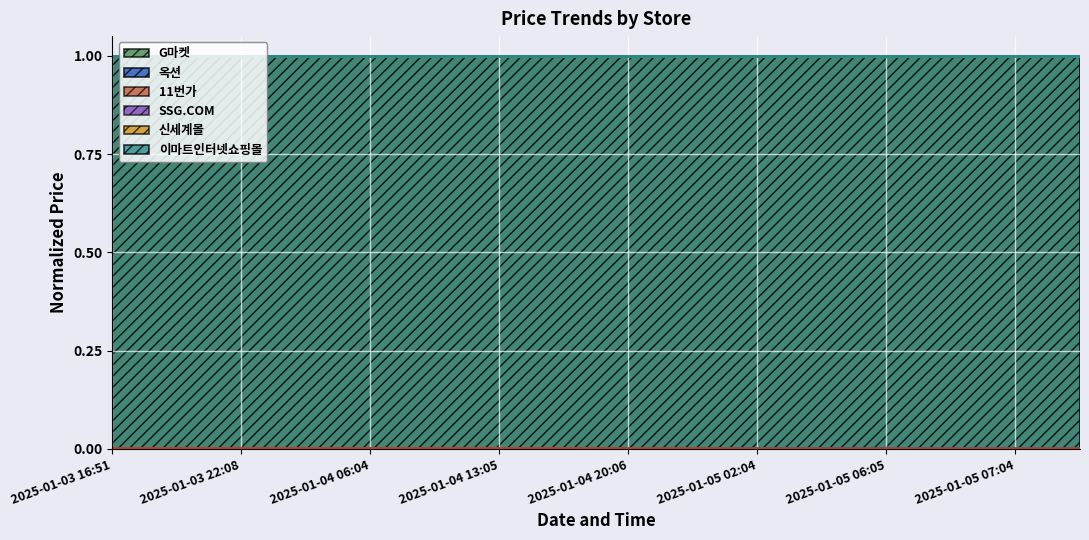

Which series has the largest range (max minus min)?

11번가